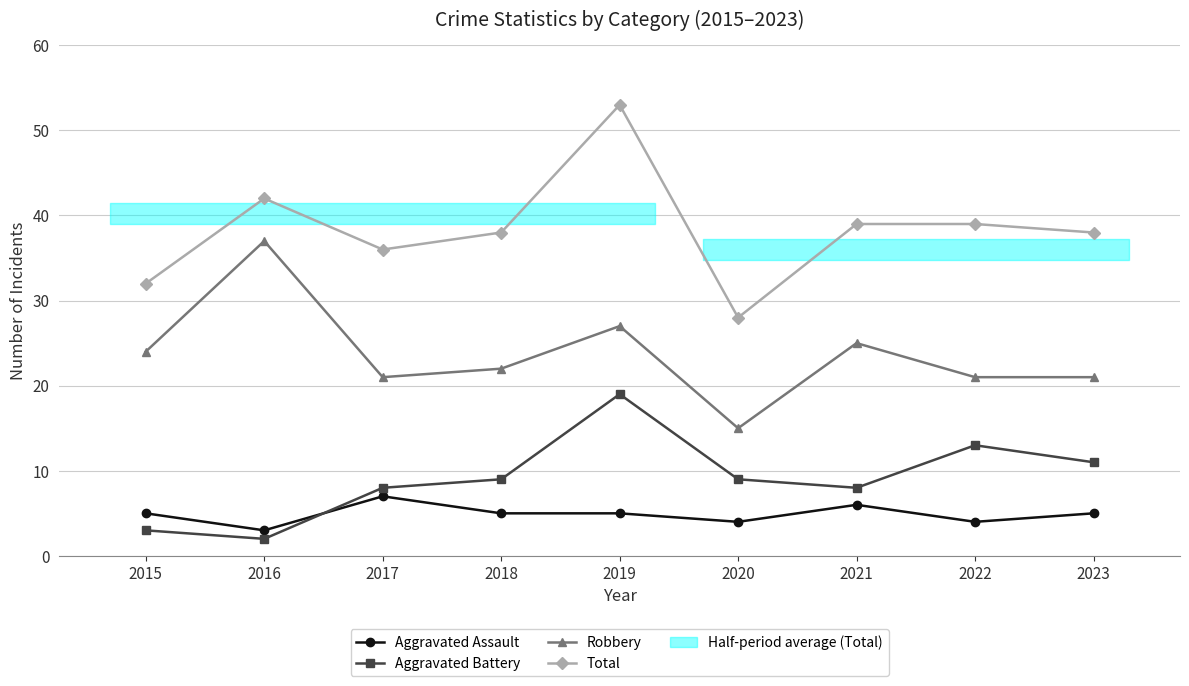

Is it true that Robbery equals 9 at 2019?

False